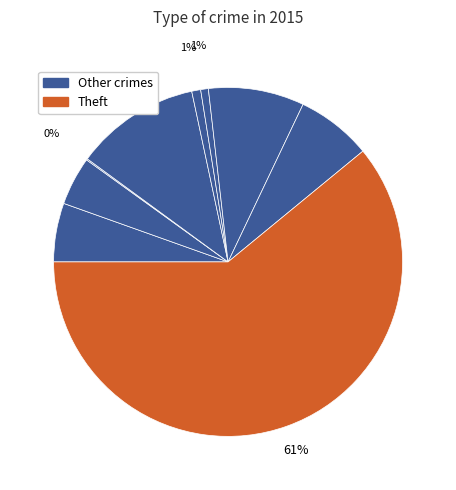

How many slices are in this pie chart?

9